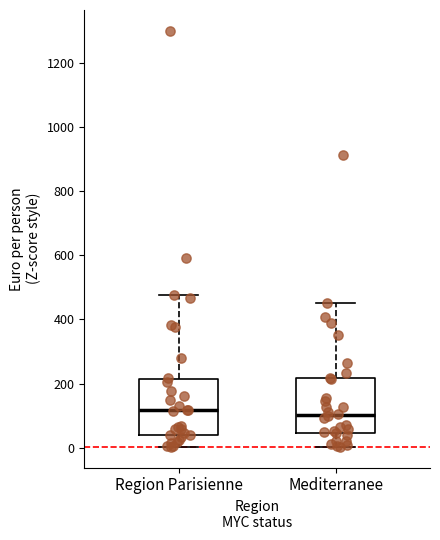

Reading left to right, transcribe this box plot: for each box, give where its median line is, the range the box spans, and where its two whiskers end, as read against the y-axis. The values are not printed on the chart, so give them approximately, as read against the axis.

Region Parisienne: median 120, box 40 to 220, whiskers 0 to 480
Mediterranee: median 100, box 40 to 220, whiskers 0 to 460